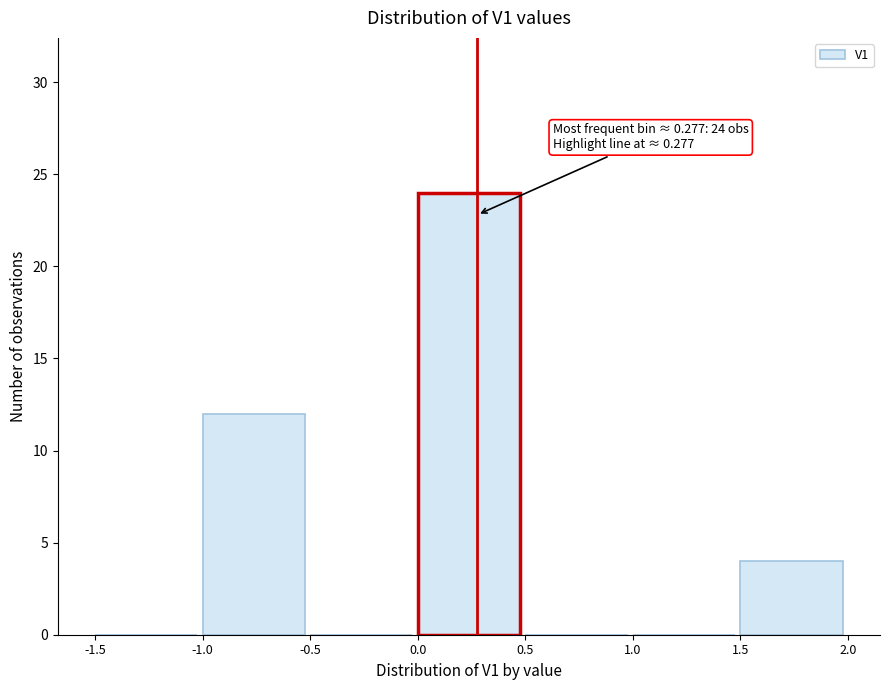

Which range on the x-axis has the tallest bar?

0.0 to 0.5